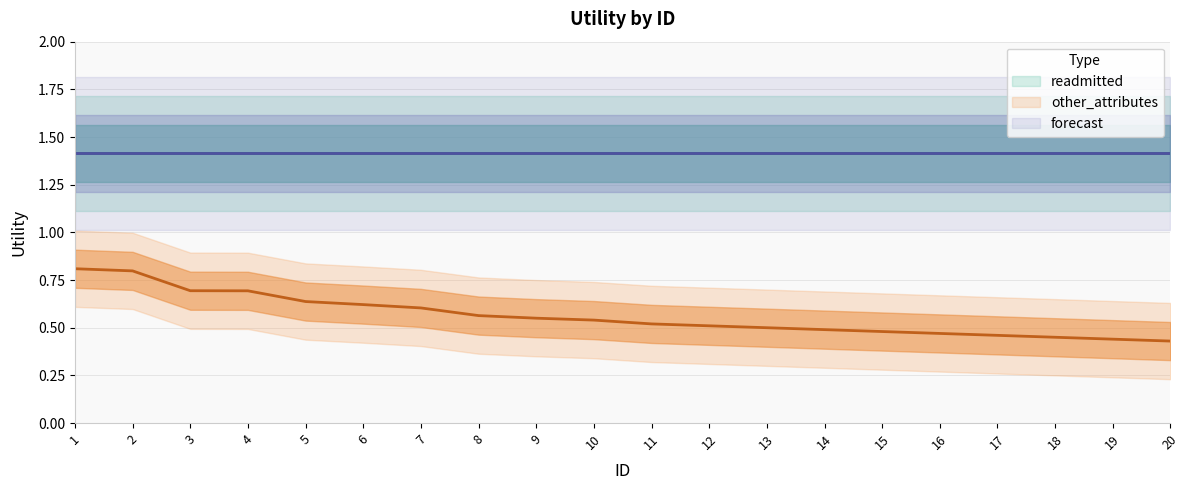

Which series has the widest spread of values?

other_attributes